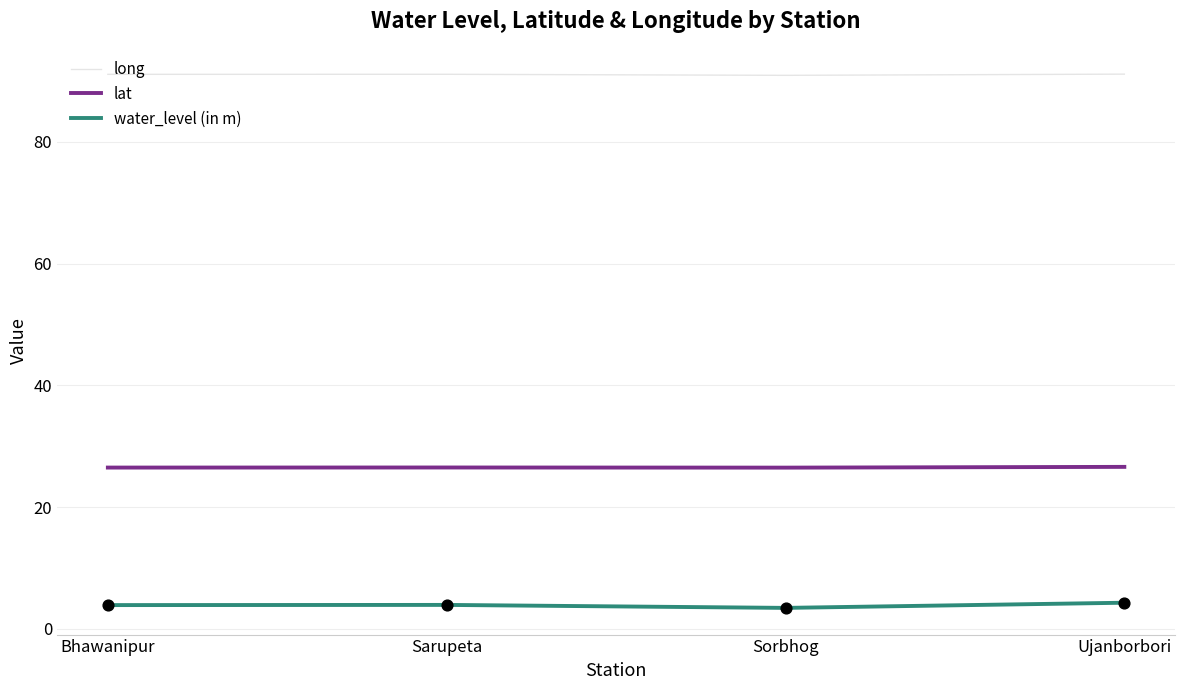

Is the value of long at Sarupeta greater than the value of lat at Bhawanipur?

Yes